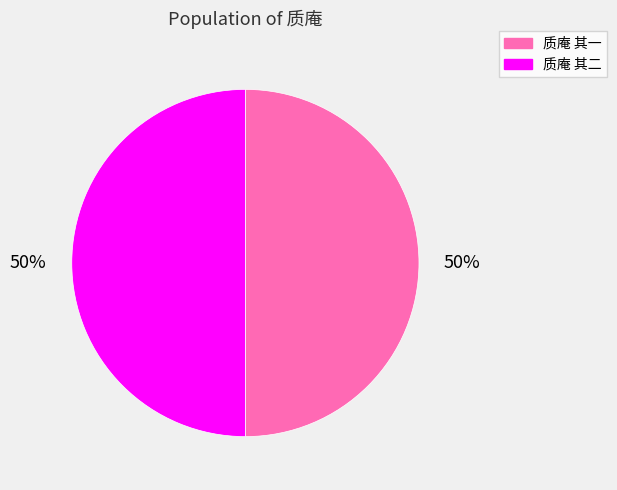

To the nearest percent, what portion does 质庵 其一 represent?

50%